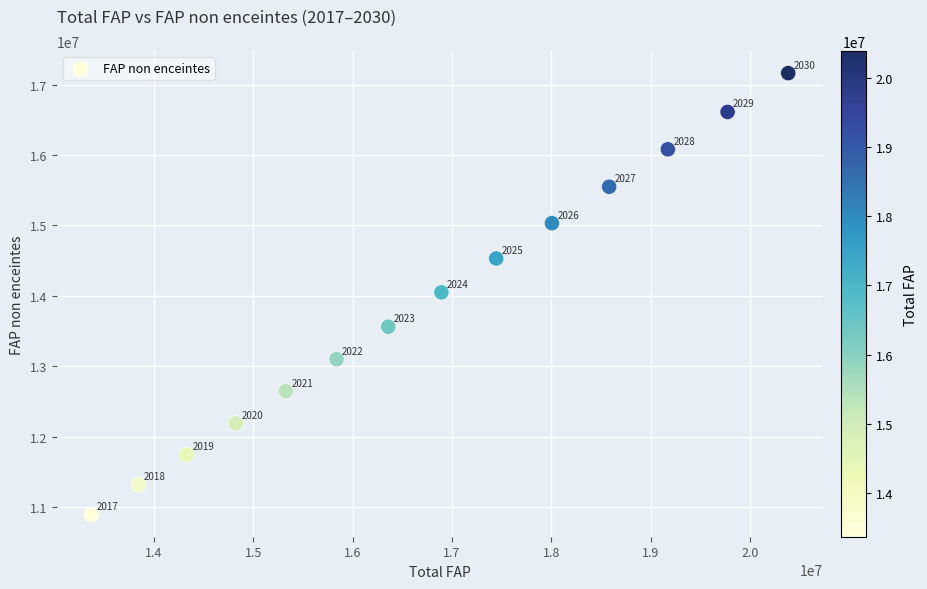

What is the range of Y values (max minus min)?

6275916.7